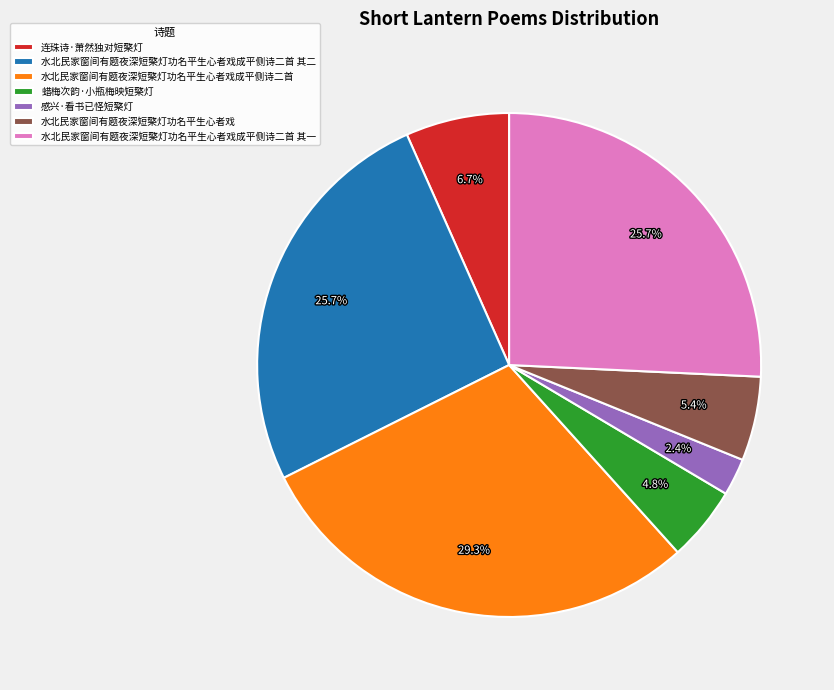

True or false: 水北民家窗间有题夜深短檠灯功名平生心者戏成平侧诗二首 accounts for 29% of the total.

True